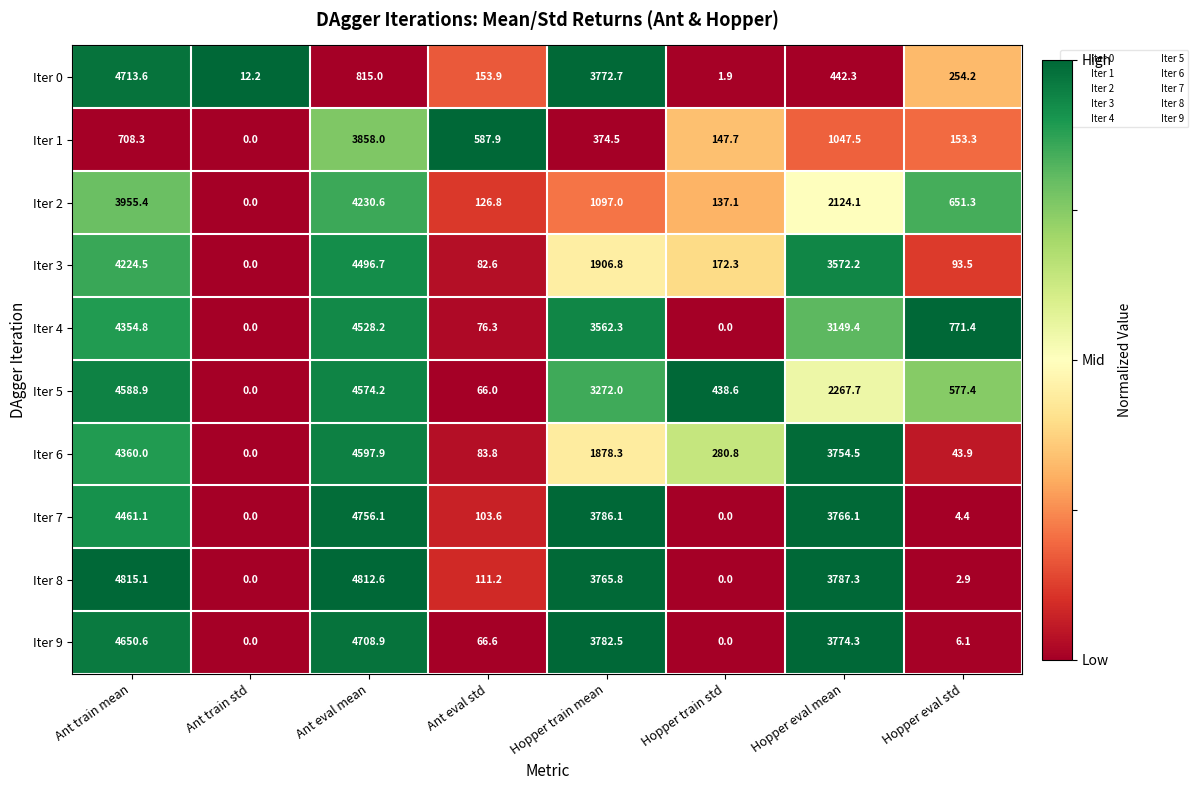

Which series has the widest spread of values?

Iter 8